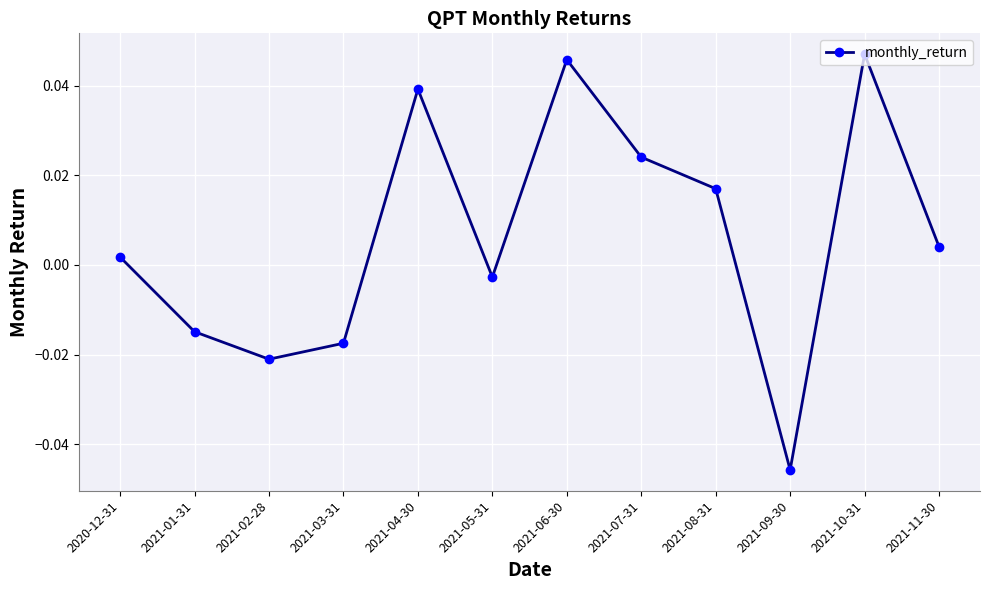

Count the number of data series in this chart.

1